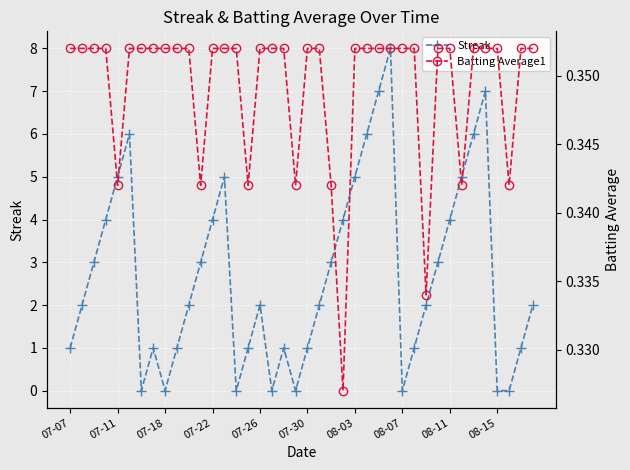

Is it true that Streak equals 4 at 07-22?

True